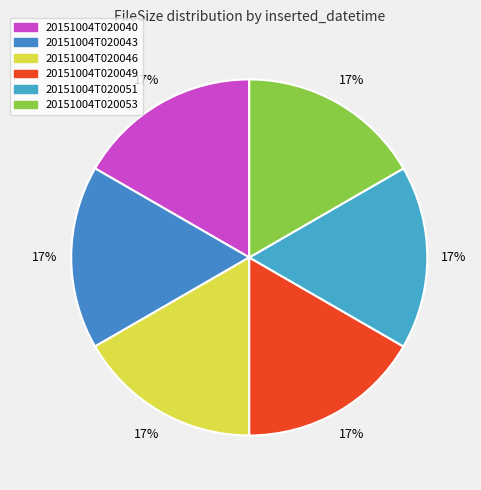

What percentage do 20151004T020043 and 20151004T020040 together represent?

33.3%